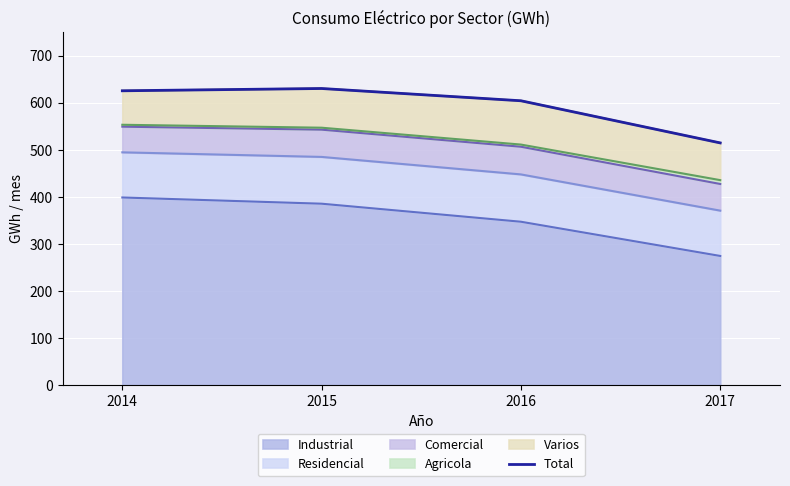

The chart shows a value of 393.8 at 2016. True or false?

False